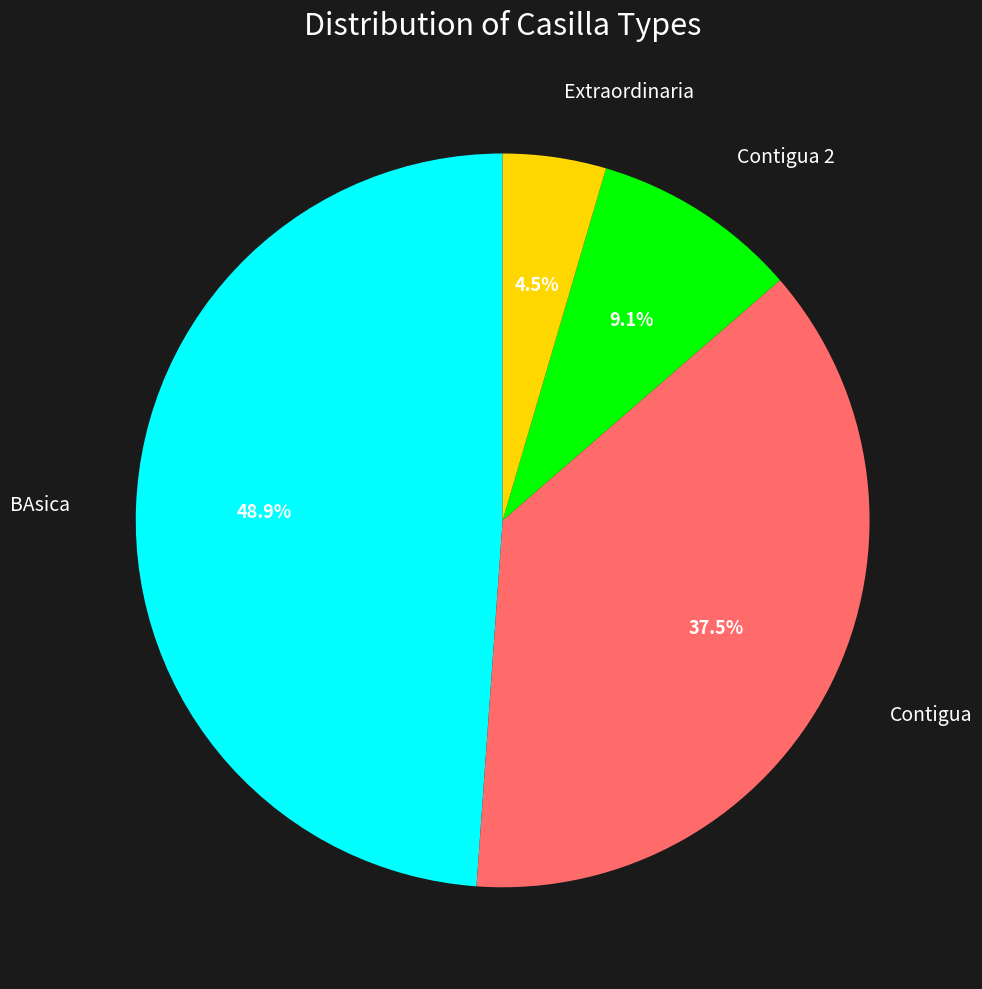

Is there any slice that represents more than half of the pie?

No